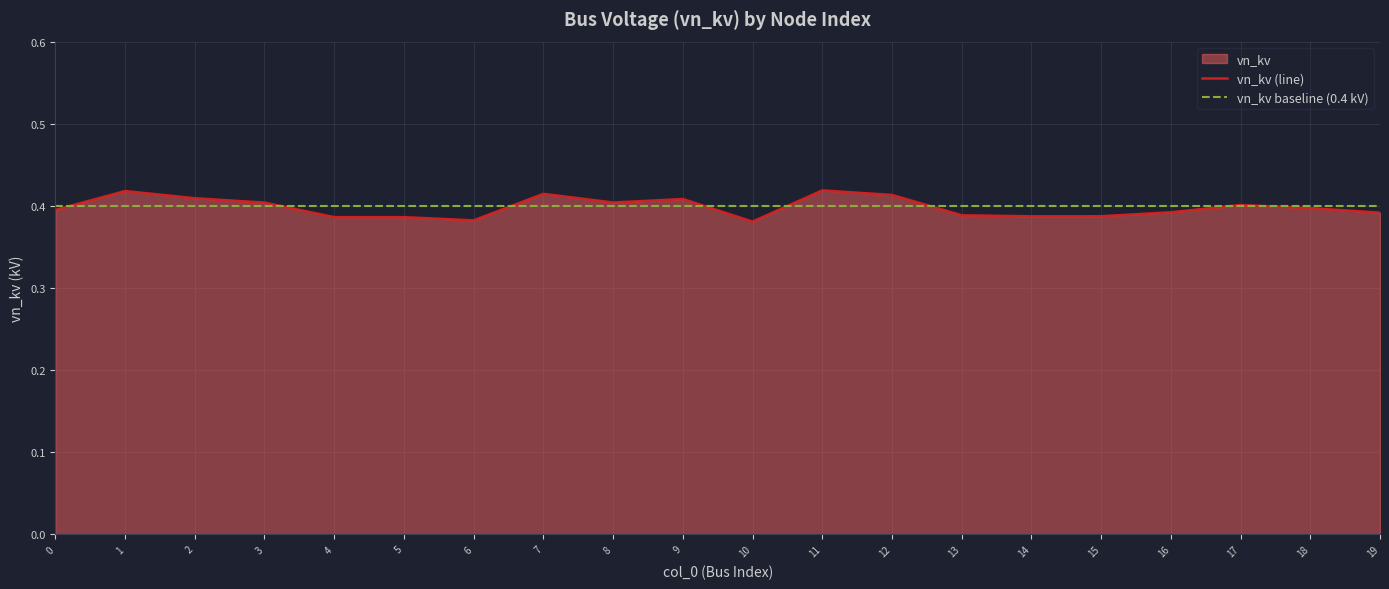

At how many categories does at least one series exceed 0?

20